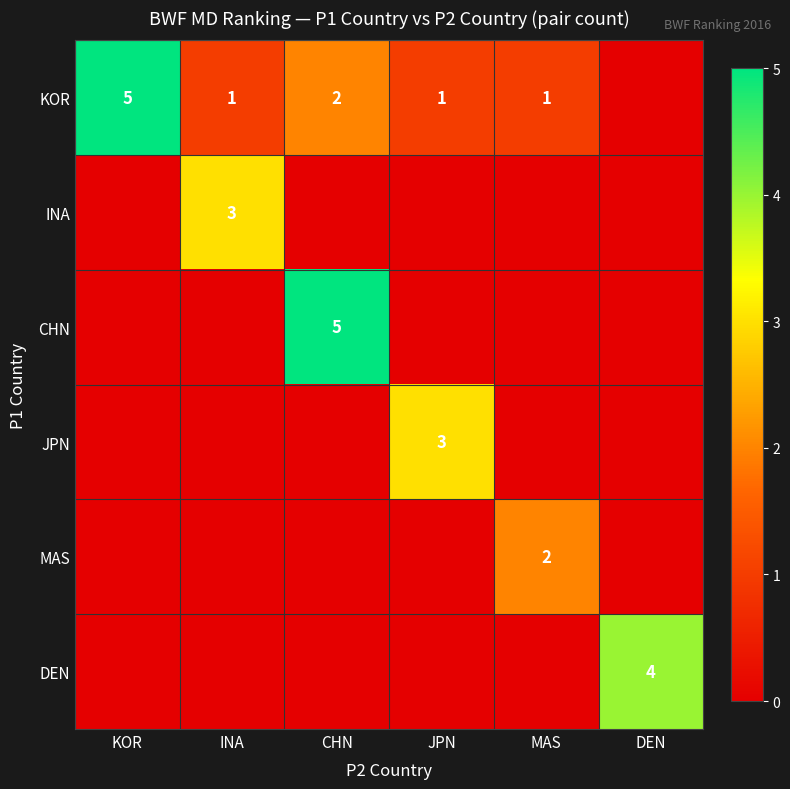

The MAS series shows 2 at MAS. True or false?

True